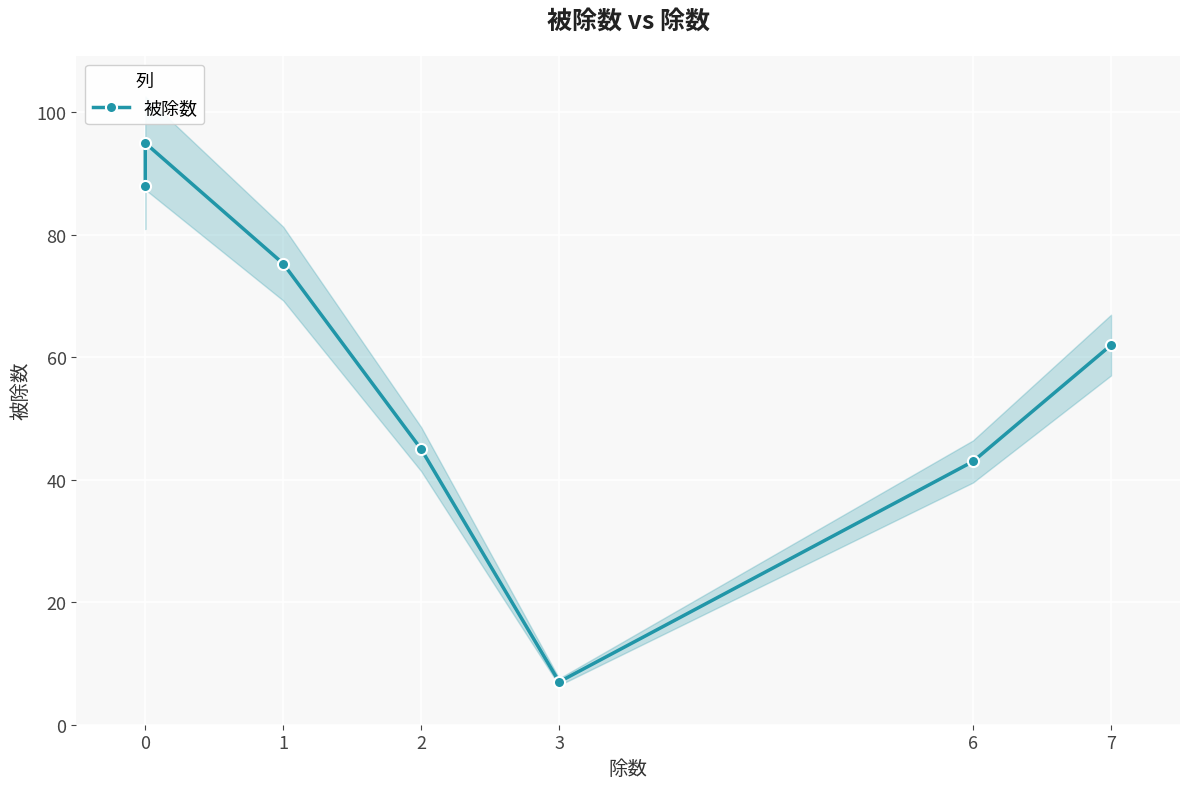

Reading right to left, extract all data points from this chart.

62.0	43.0	7.0	45.0	75.3	95.0	88.0